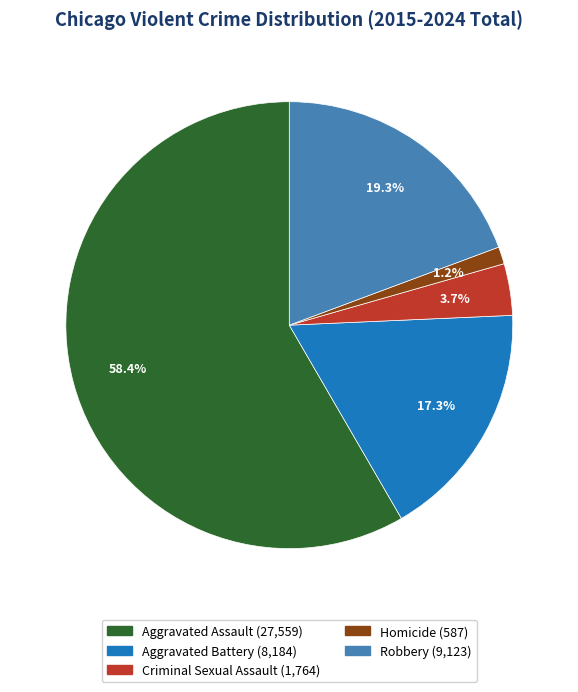

Does any single category account for the majority?

Yes